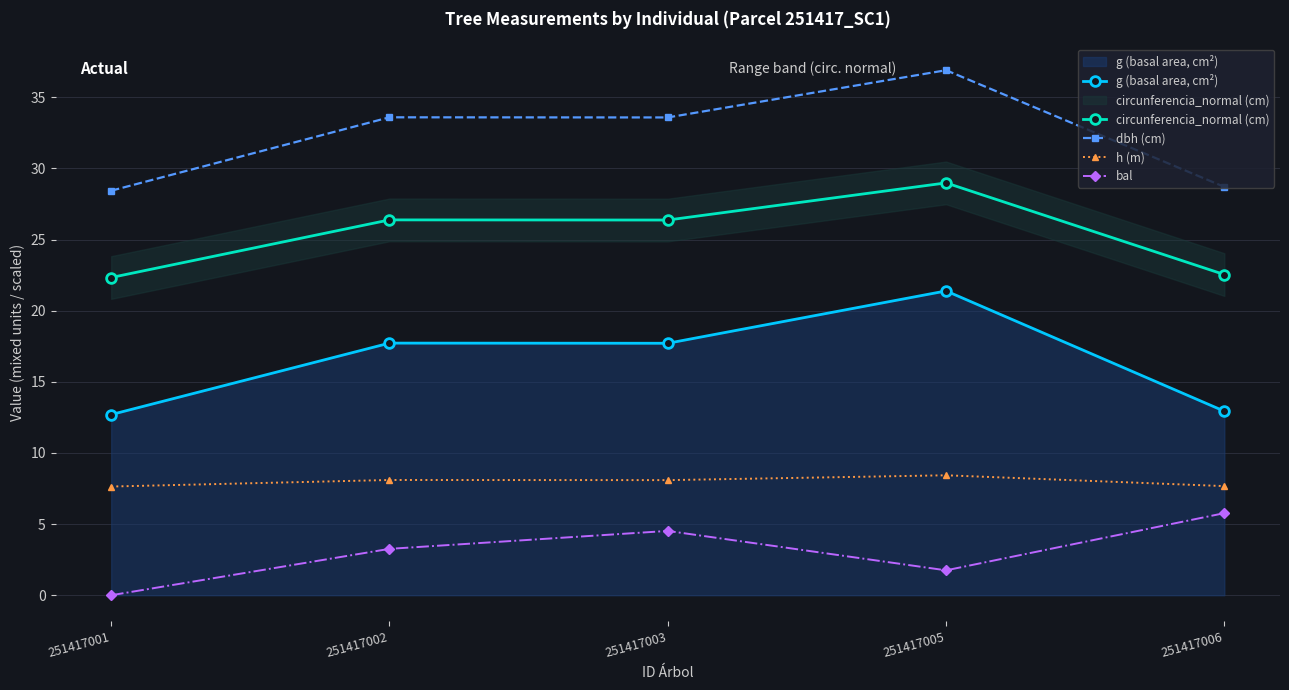

Which category has the highest value across all series?

251417005